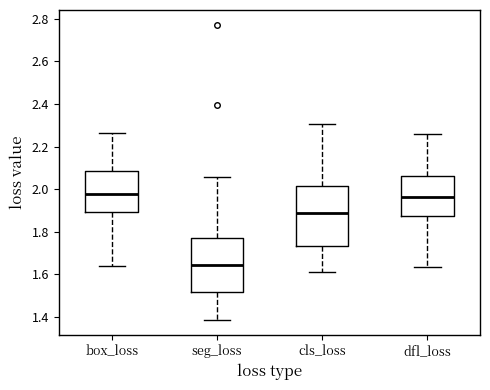

Where is the lower edge of the box for cls_loss on the y-axis? The values are not printed on the chart, so give them approximately, as read against the axis.

1.74